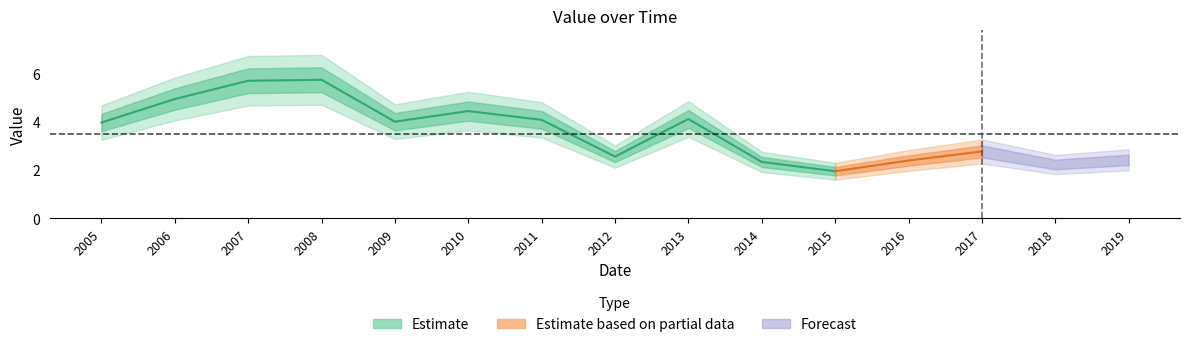

What is the sum of all values?

53.5